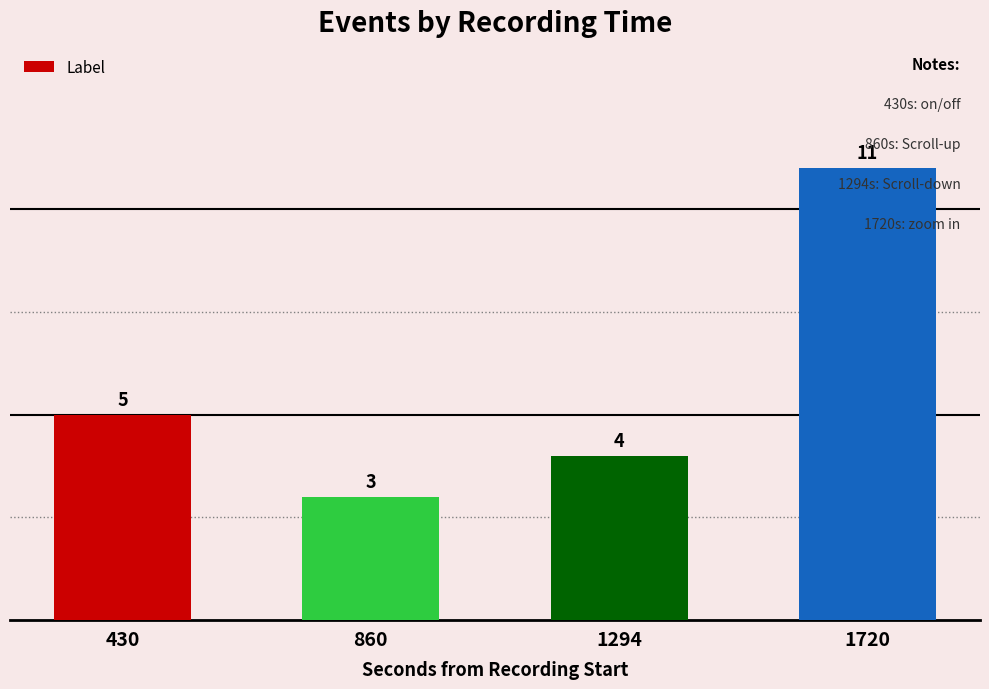

Does the chart contain stacked bars?

No